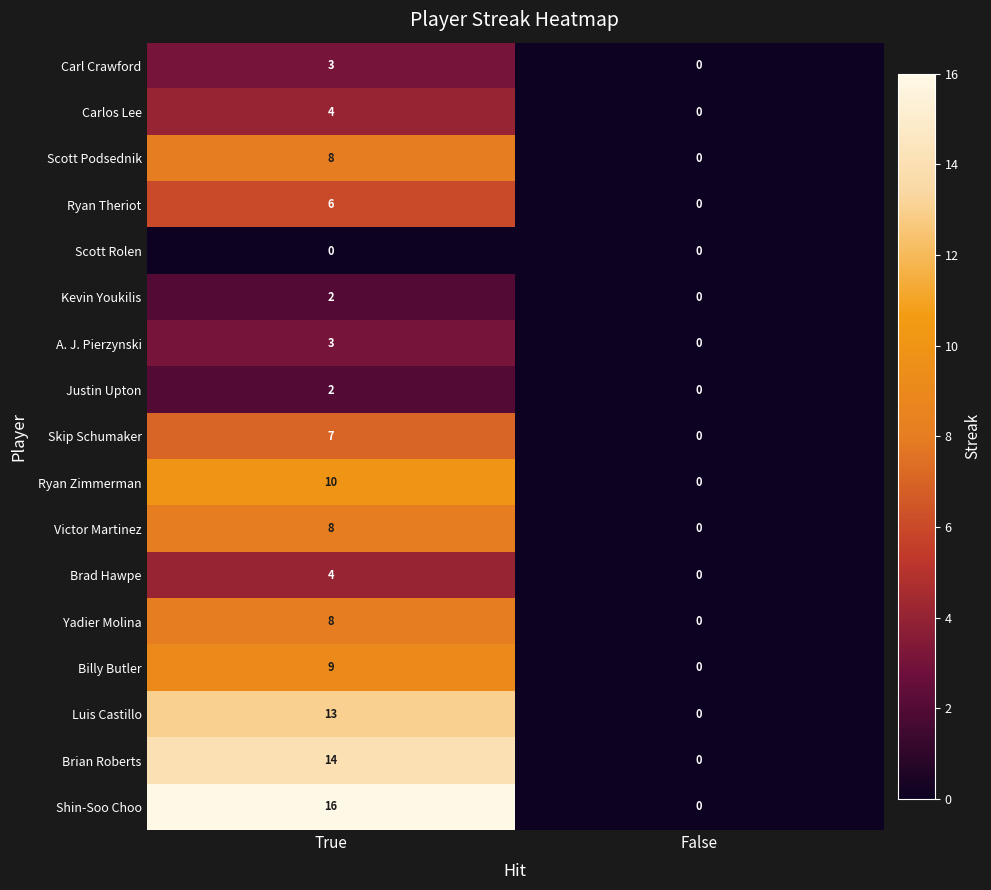

What is the difference between the Ryan Zimmerman values at False and True?

10